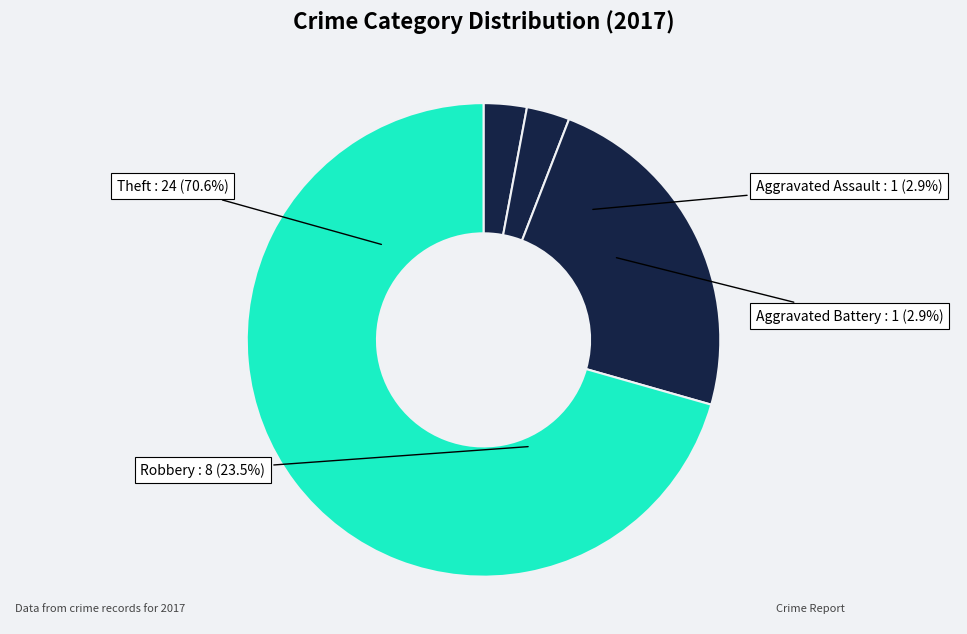

What percentage is the Aggravated Assault slice, to the nearest percent?

3%